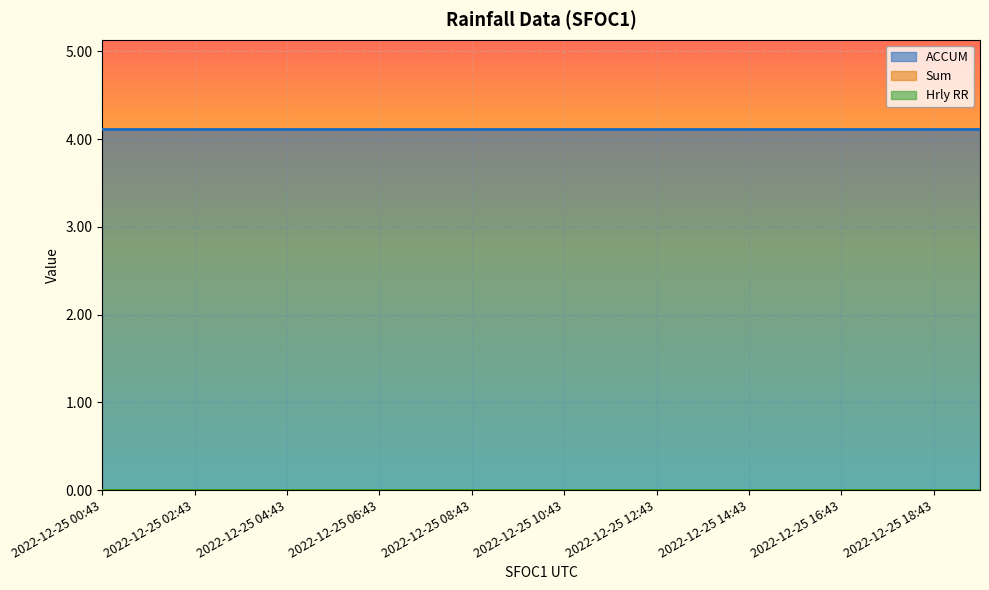

What position from the right is 2022-12-25 05:43?

15